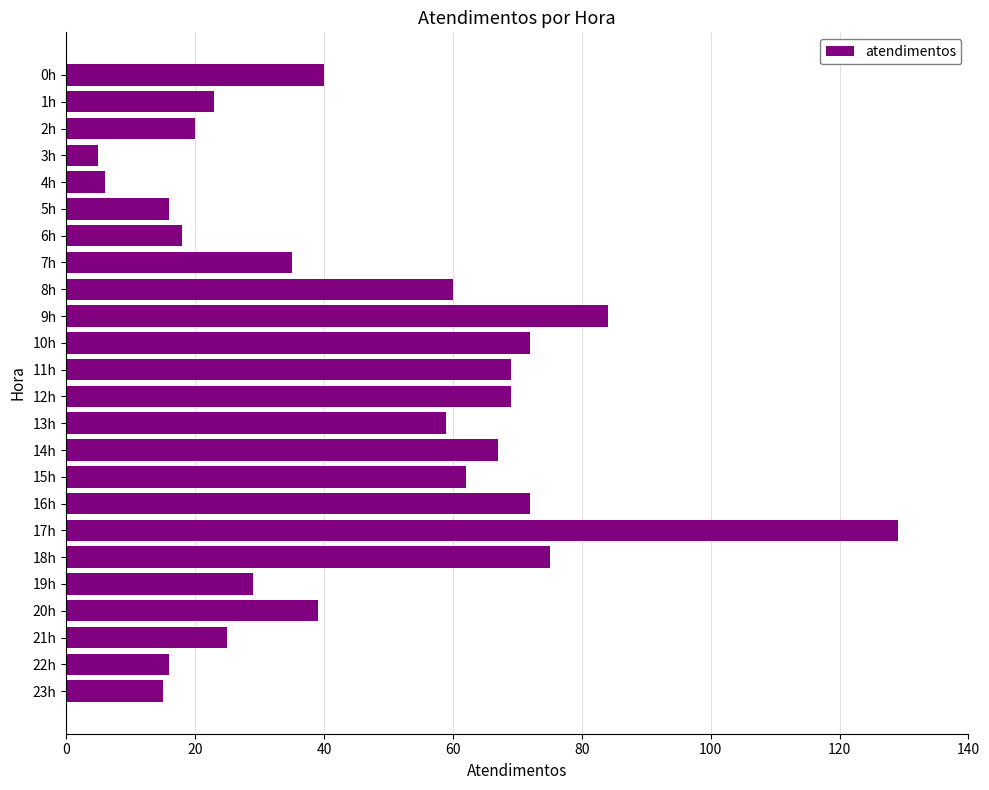

Are the bars horizontal?

Yes